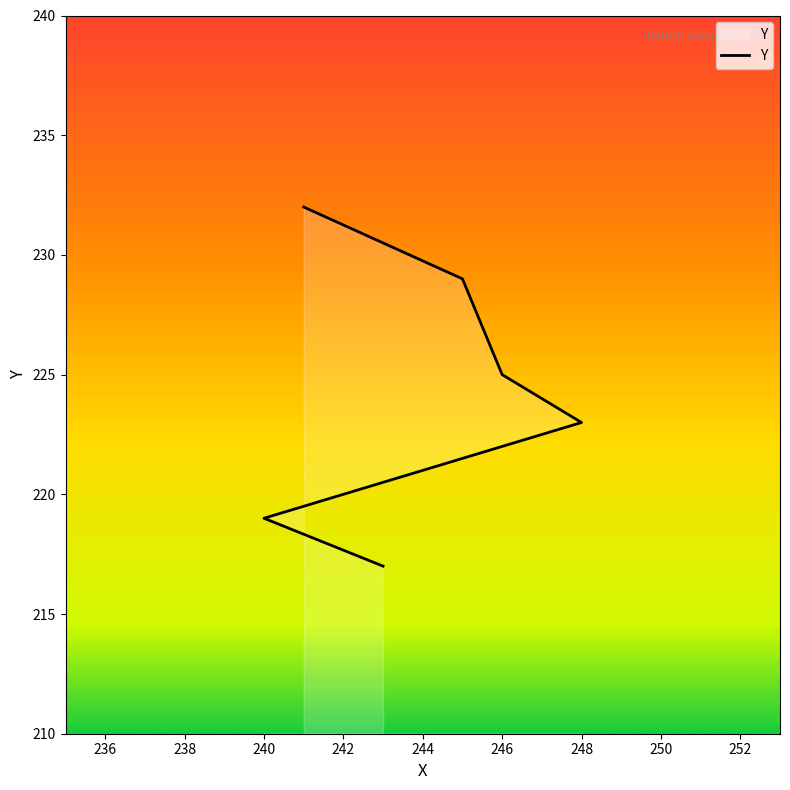

The value at 234 is 301. True or false?

False